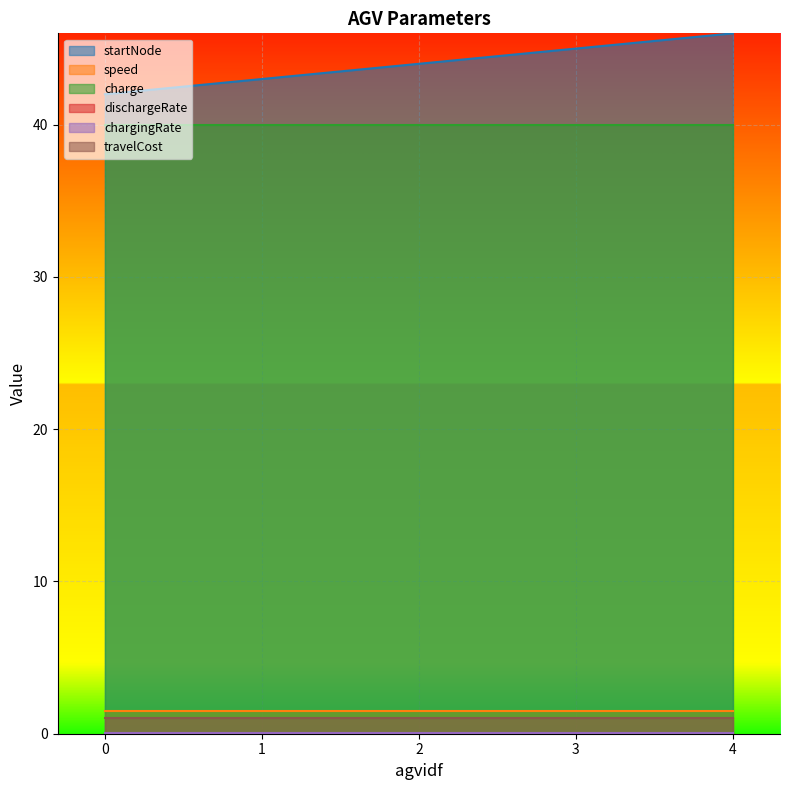

At 3, list the series in order from smallest to largest.

dischargeRate, chargingRate, travelCost, speed, charge, startNode